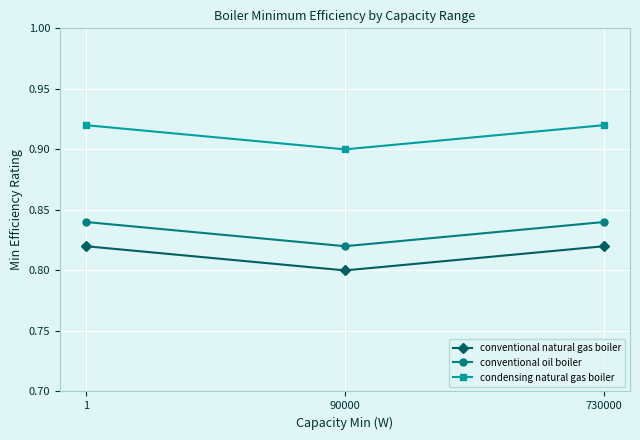

What is the sum of the conventional natural gas boiler values at 730000 and 1?

1.6